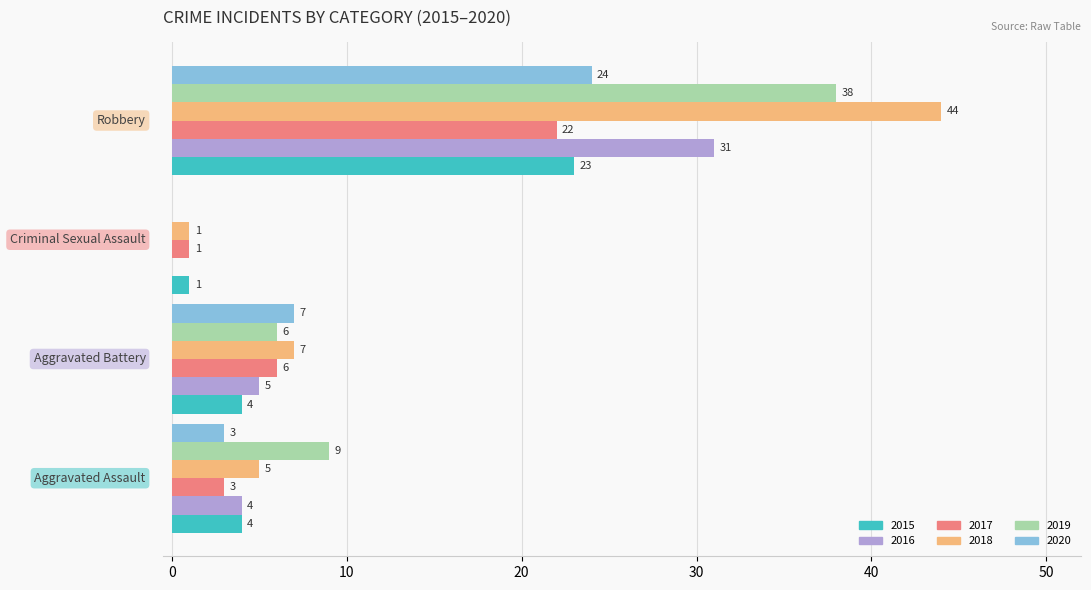

What is the sum of all 2017 values?

32